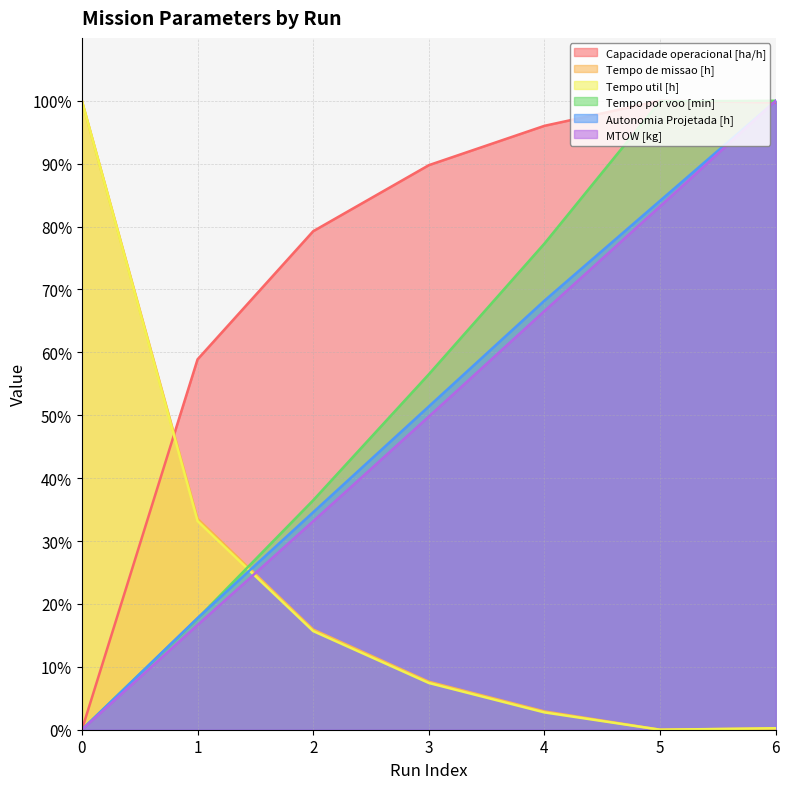

Rank the series at 2 from lowest to highest value.

Tempo util [h], Tempo de missao [h], MTOW [kg], Autonomia Projetada [h], Tempo por voo [min], Capacidade operacional [ha/h]